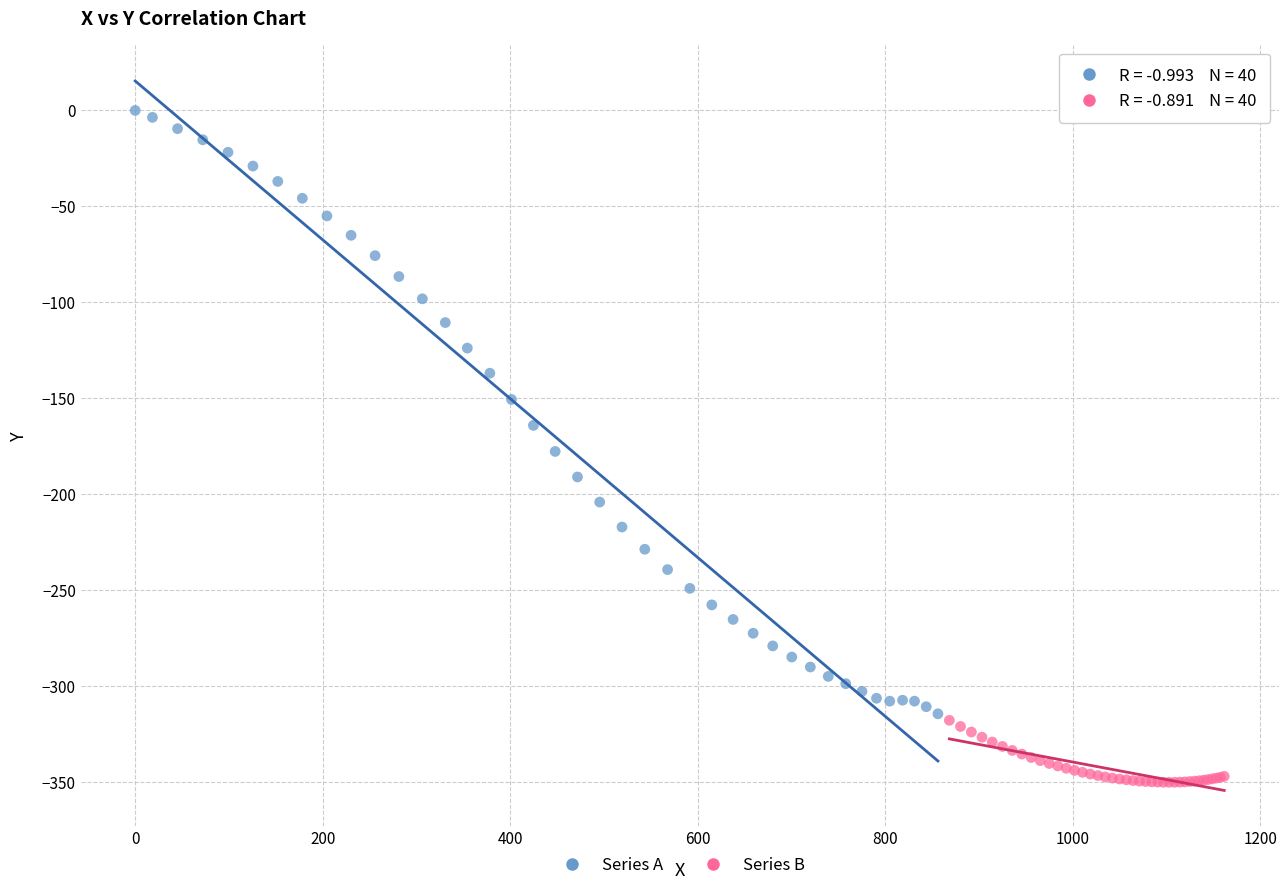

Which series has the widest spread of Y values?

Series A